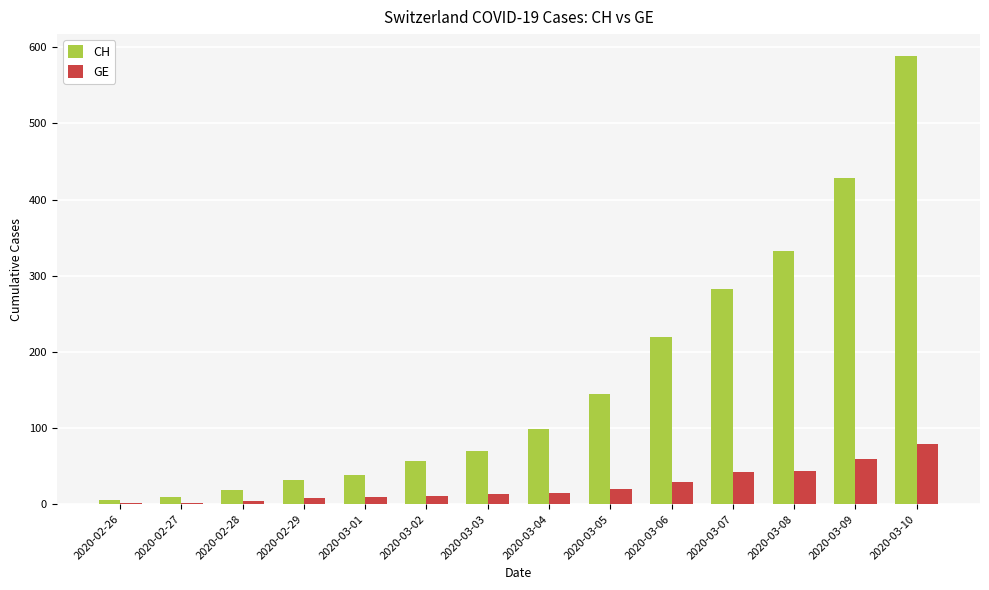

What is the average value of the CH series?

166